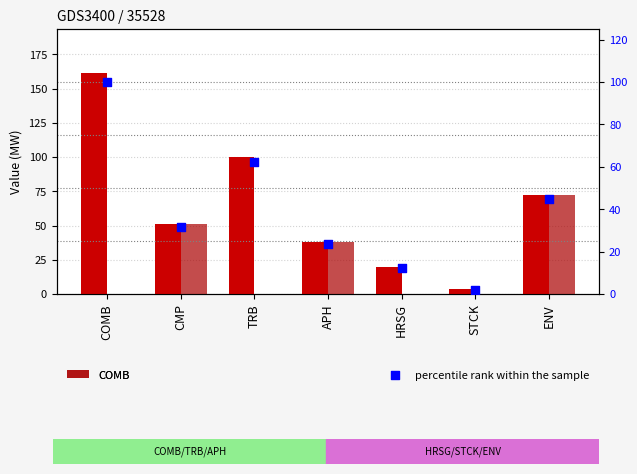

Which series has the widest spread of Y values?

Total